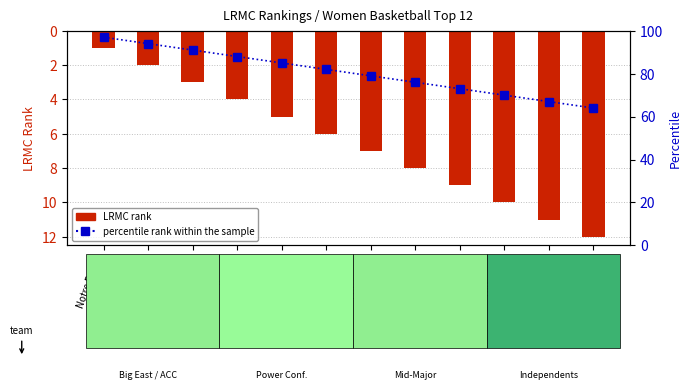

Reading left to right, what are all the values shown in this chart?

LRMC rank: 1	2	3	4	5	6	7	8	9	10	11	12
percentile rank within the sample: 97	94	91	88	85	82	79	76	73	70	67	64